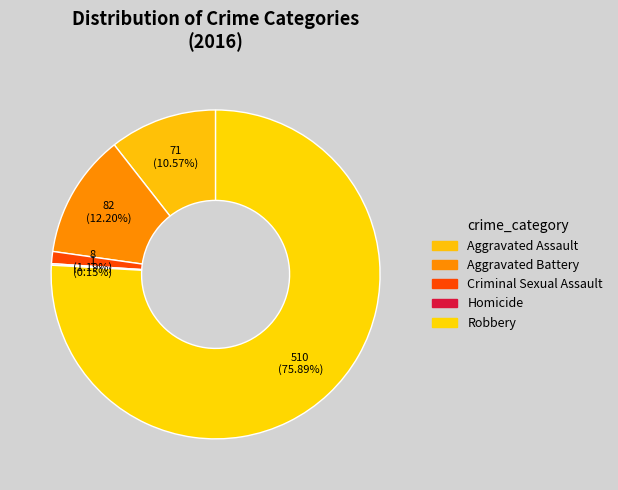

To the nearest percent, what is the average slice percentage?

20%